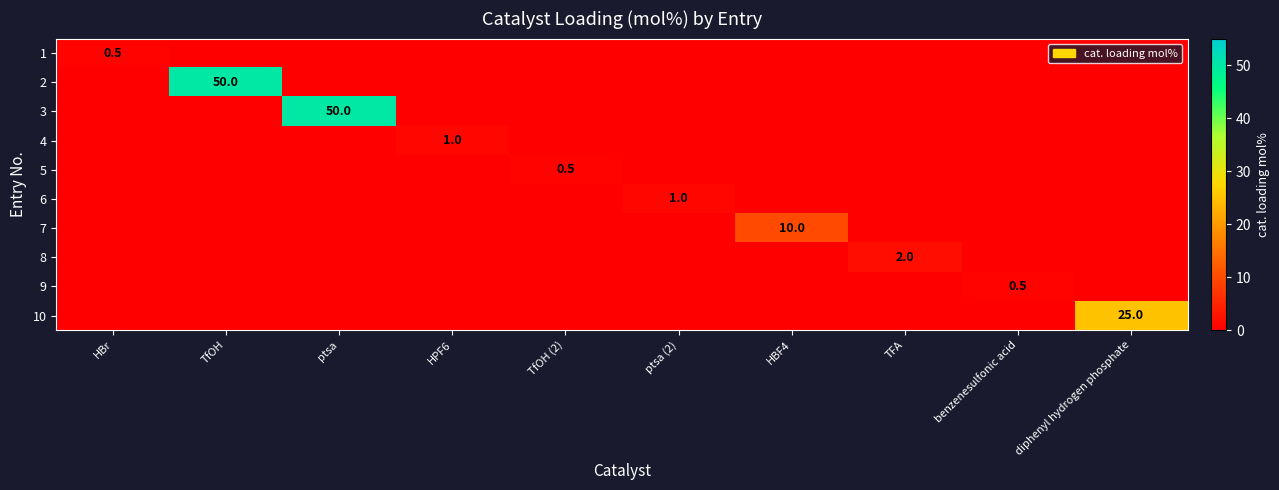

True or false: 5 has a value of 0.9 at TfOH (2).

False